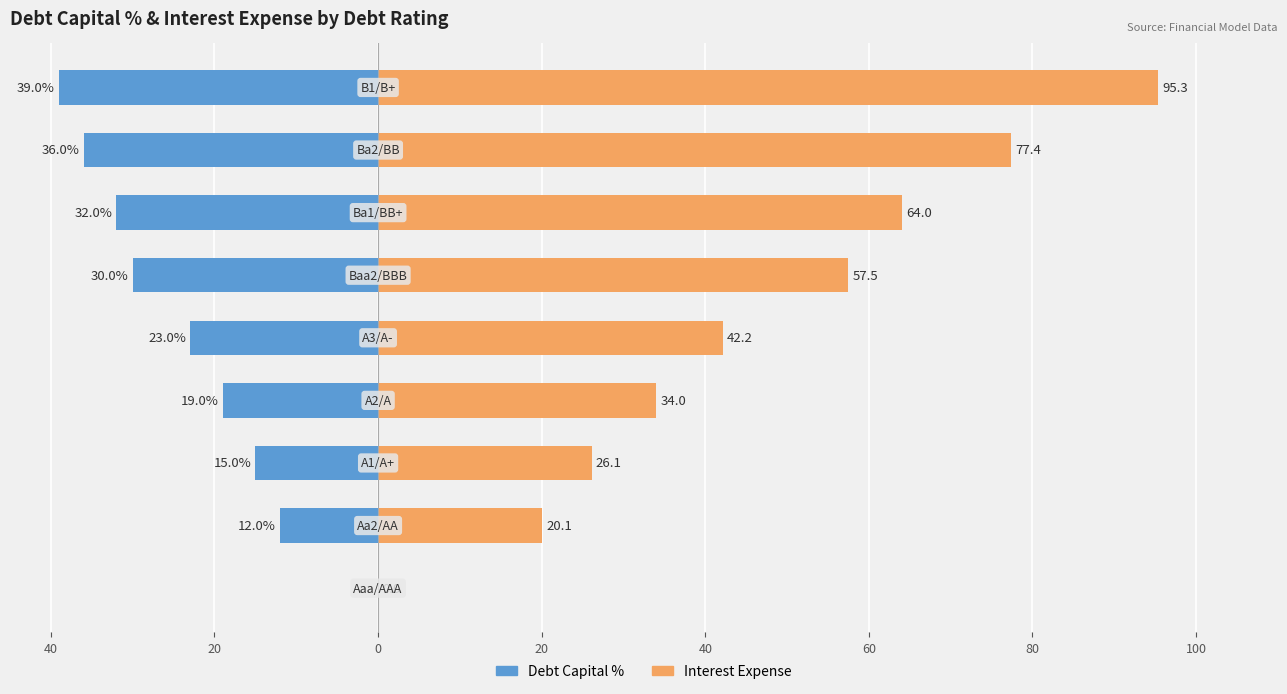

What is the highest value of the Interest Expense series?

95.3